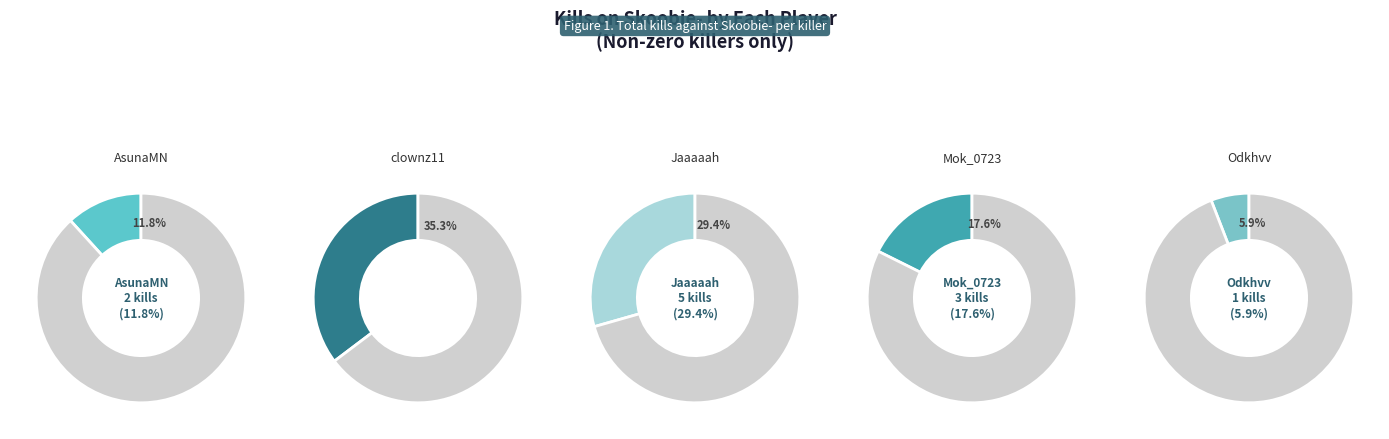

Does Jaaaaah account for over 50% of the chart?

No